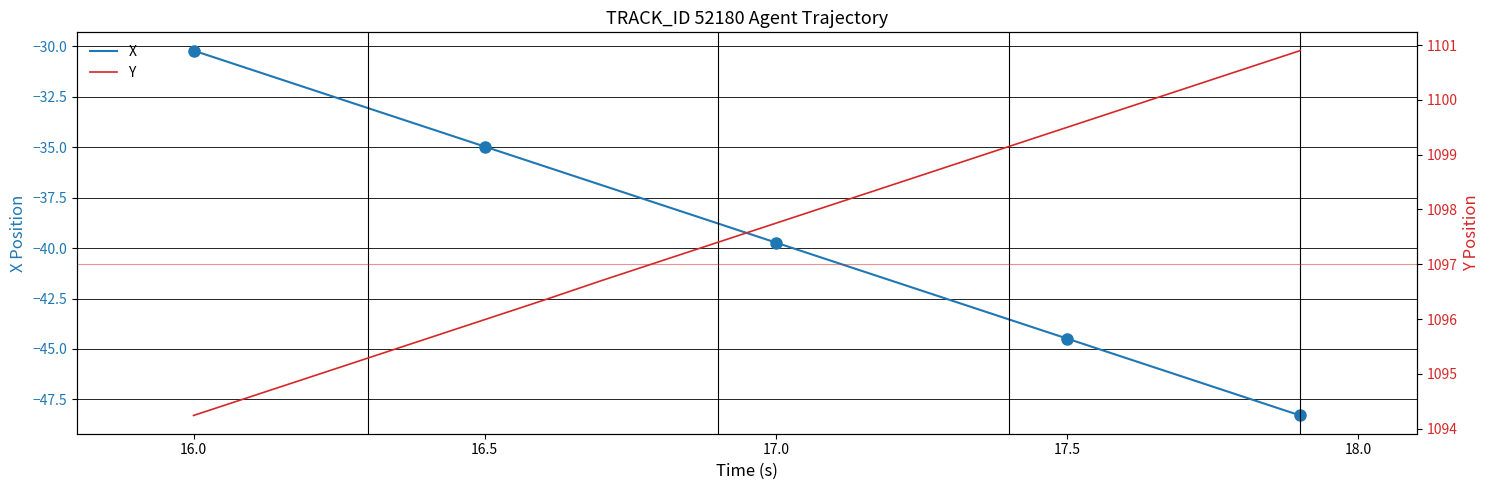

Is the value of X at 9 greater than the value of Y at 16.0?

No